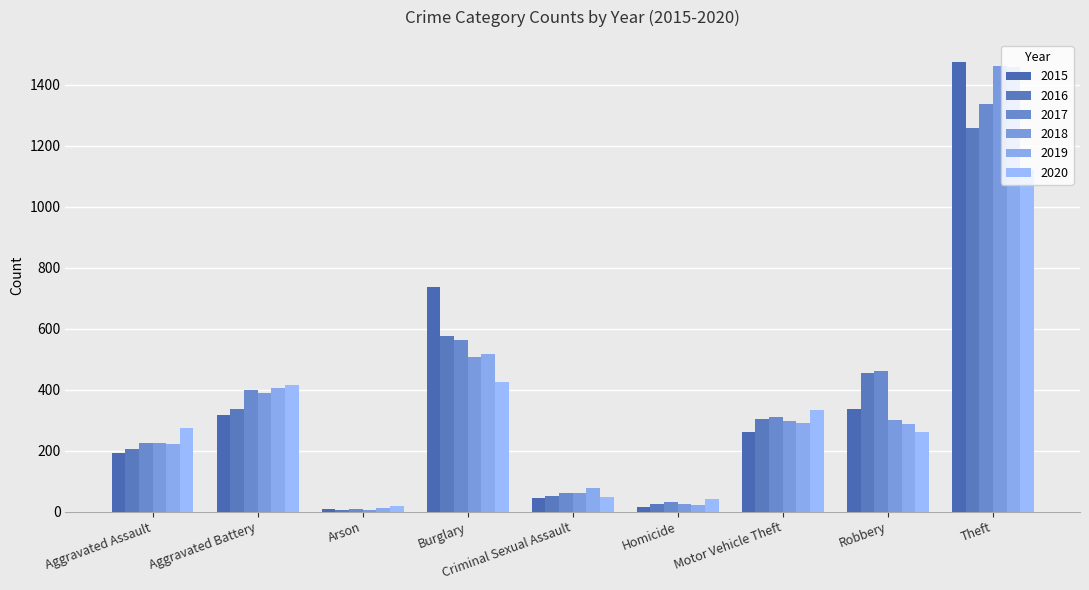

What is the difference between the maximum and minimum values in the 2019 series?

1447